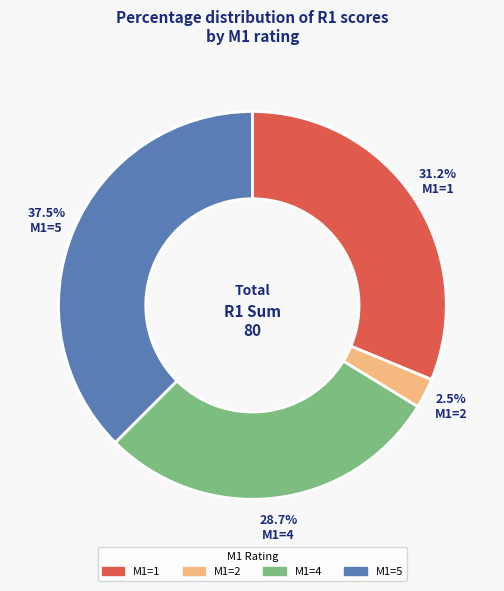

Is there any slice that represents more than half of the pie?

No